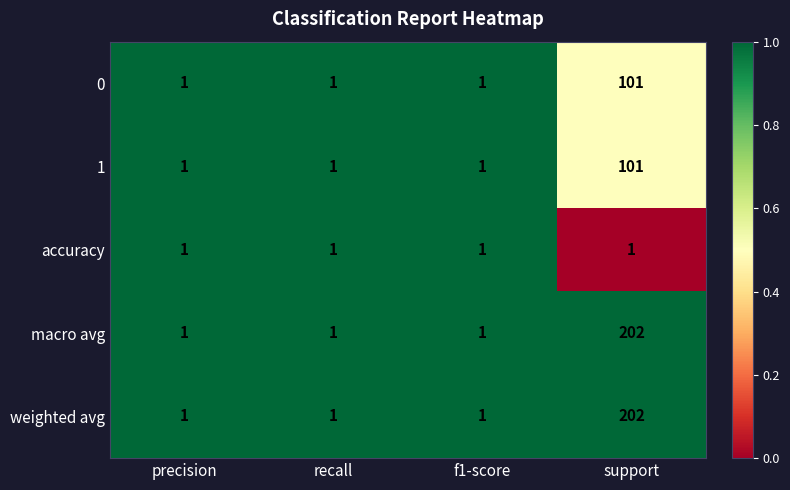

Count the 1 values in the range 1 to 101.

4